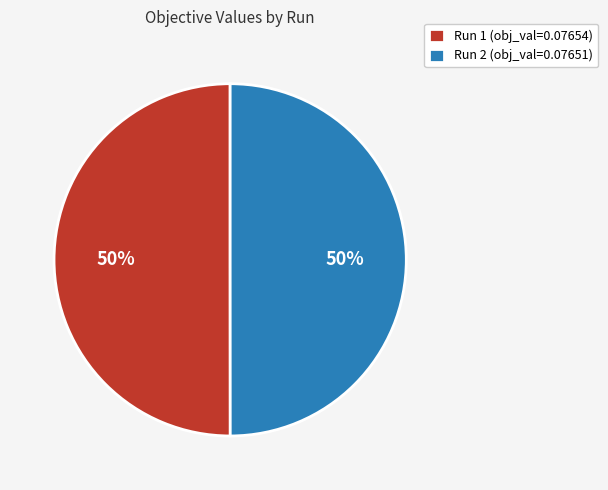

Count the number of slices in the pie.

2